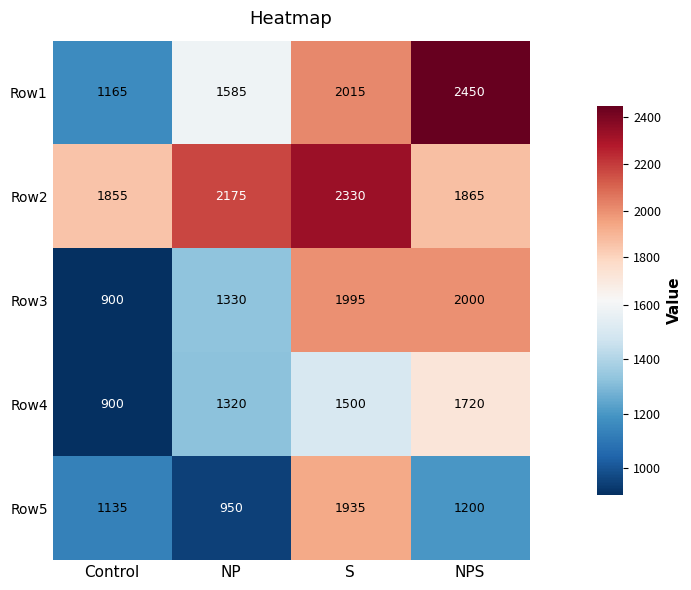

At how many categories does at least one series exceed 1543?

4